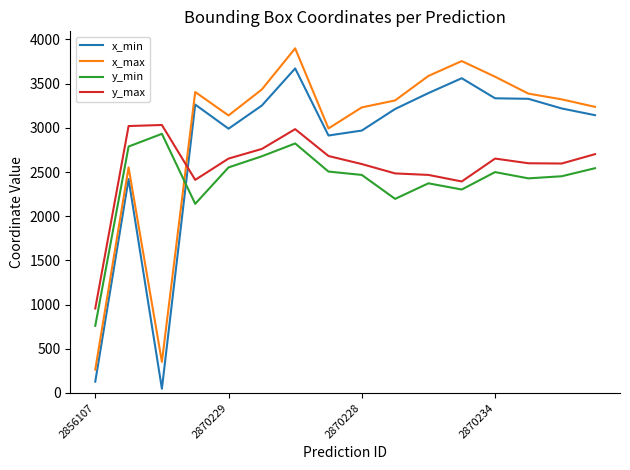

What are all the series names shown in the legend?

x_min, x_max, y_min, y_max